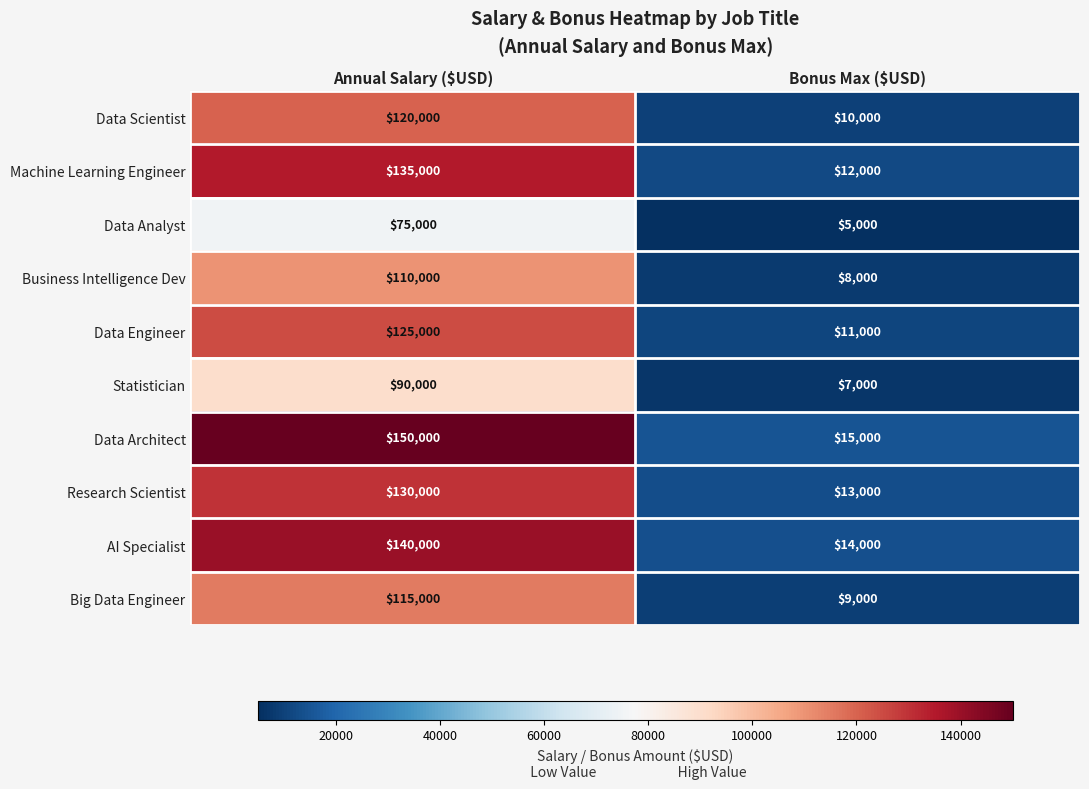

The value of Big Data Engineer at Annual Salary ($USD) is 32069. True or false?

False